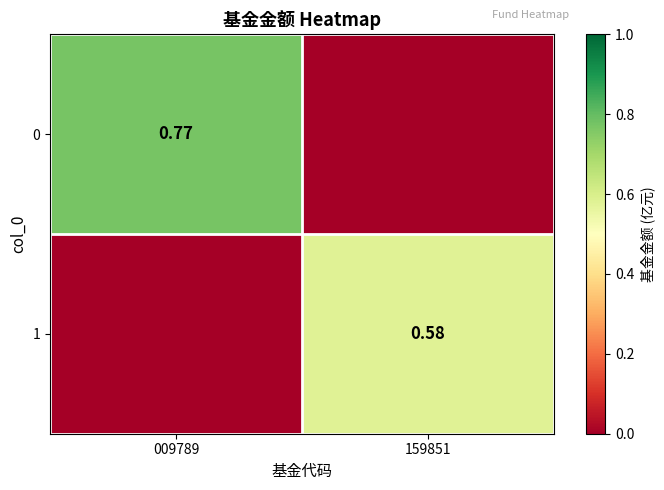

At 009789, list the series in order from largest to smallest.

0, 1